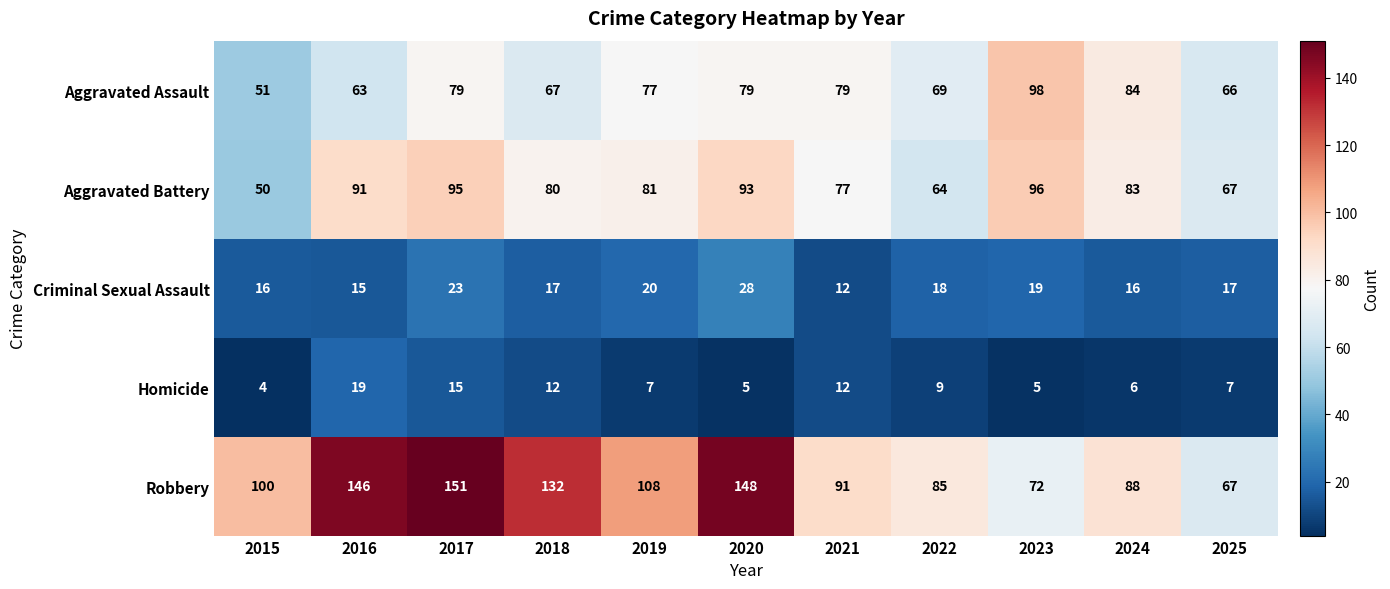

The Homicide series shows 25 at 2017. True or false?

False